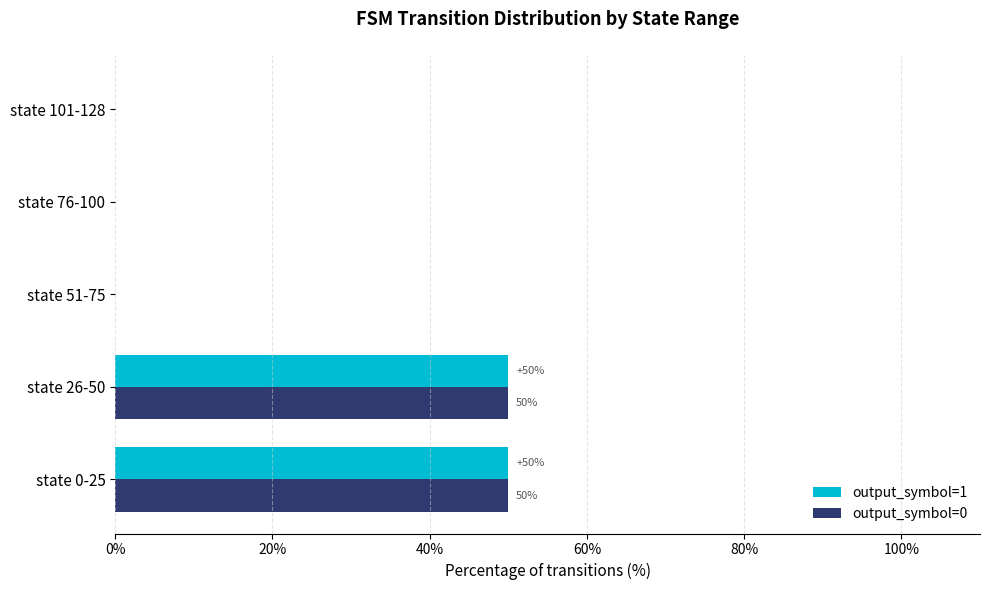

How many distinct data groups are displayed?

2